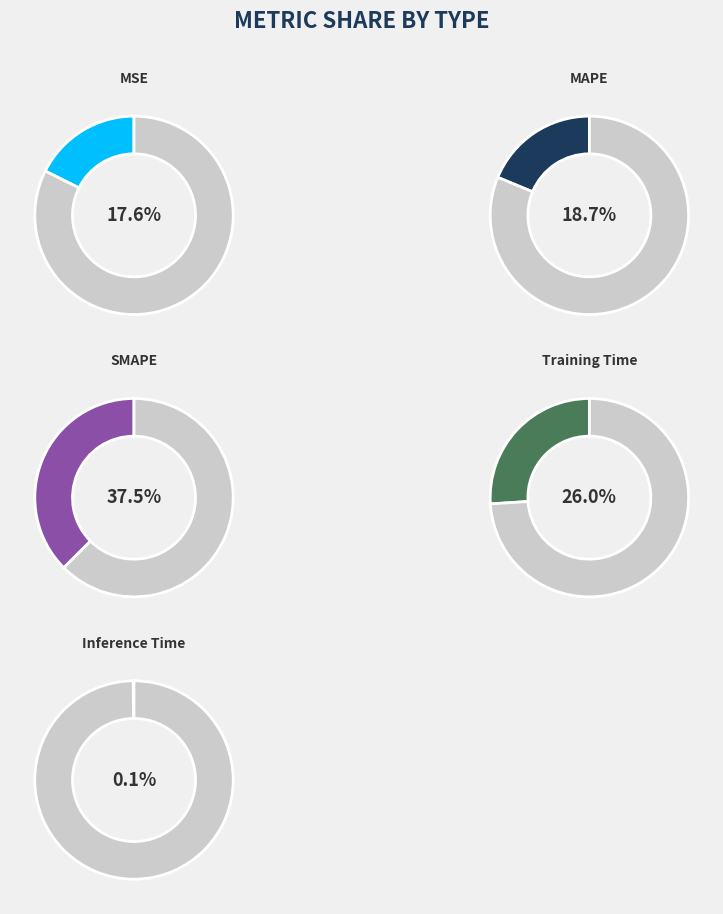

Between Training Time and MAPE, which is larger?

Training Time